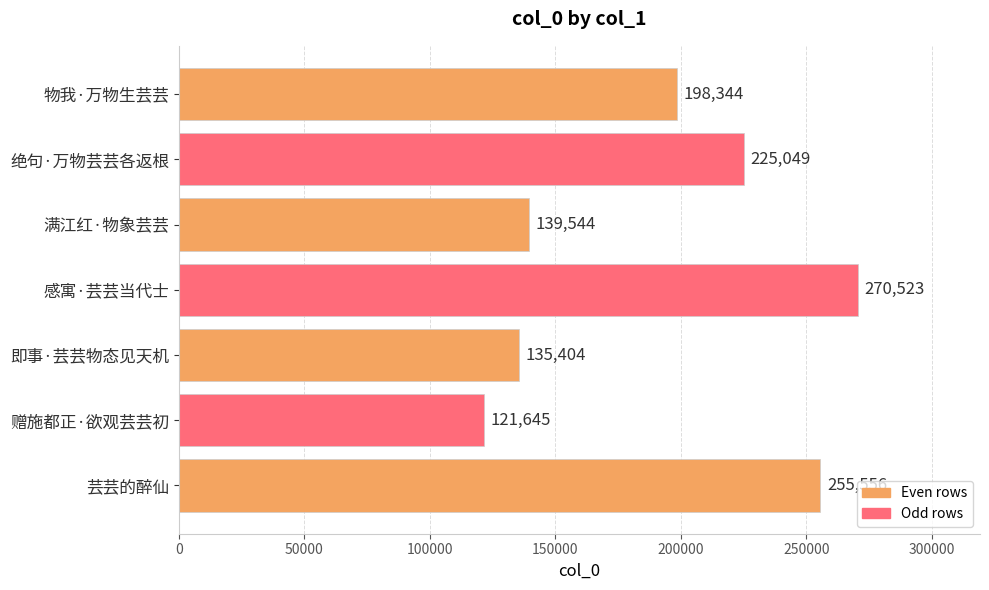

Approximately how many times larger is the value at 满江红·物象芸芸 compared to 即事·芸芸物态见天机?

1.0